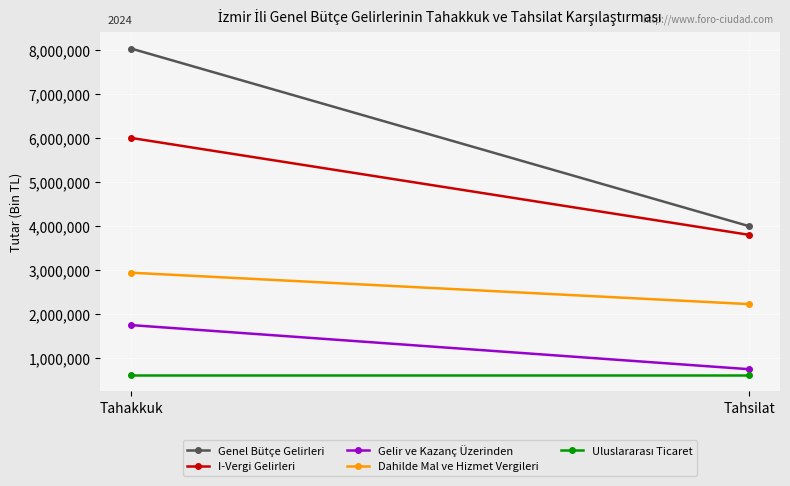

Reading left to right, list all the values displayed in this chart.

Genel Bütçe Gelirleri: Tahakkuk=8029641	Tahsilat=3988756
I-Vergi Gelirleri: Tahakkuk=5996373	Tahsilat=3791644
Gelir ve Kazanç Üzerinden: Tahakkuk=1738491	Tahsilat=734872
Dahilde Mal ve Hizmet Vergileri: Tahakkuk=2930388	Tahsilat=2215733
Uluslararası Ticaret: Tahakkuk=609272	Tahsilat=609272